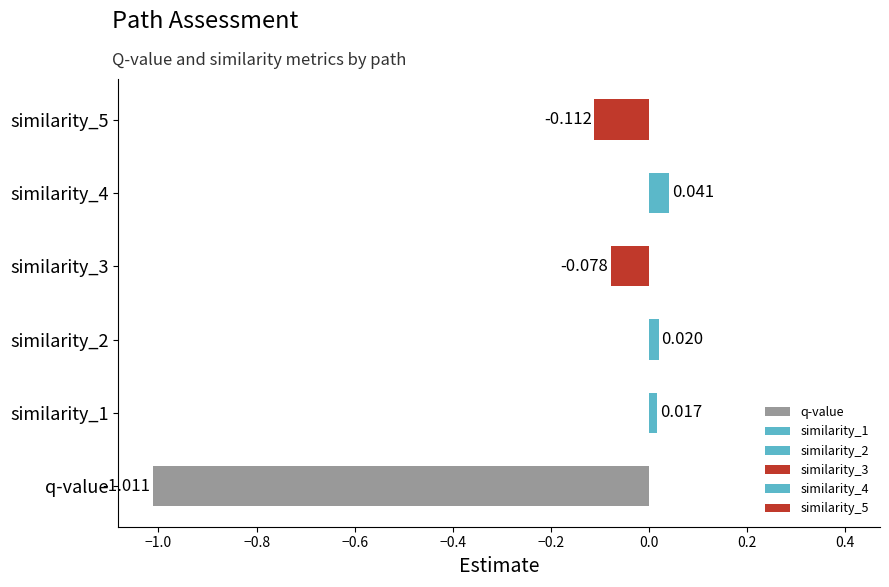

How many series are shown in this chart?

1